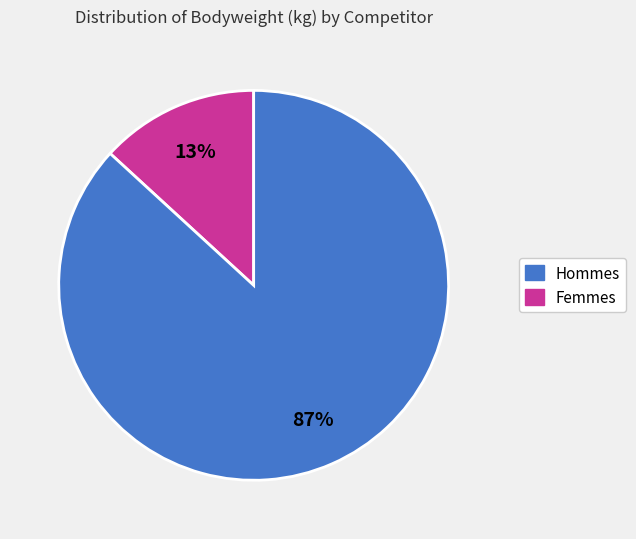

To the nearest percent, what is the difference between the largest and smallest slice percentages?

74%